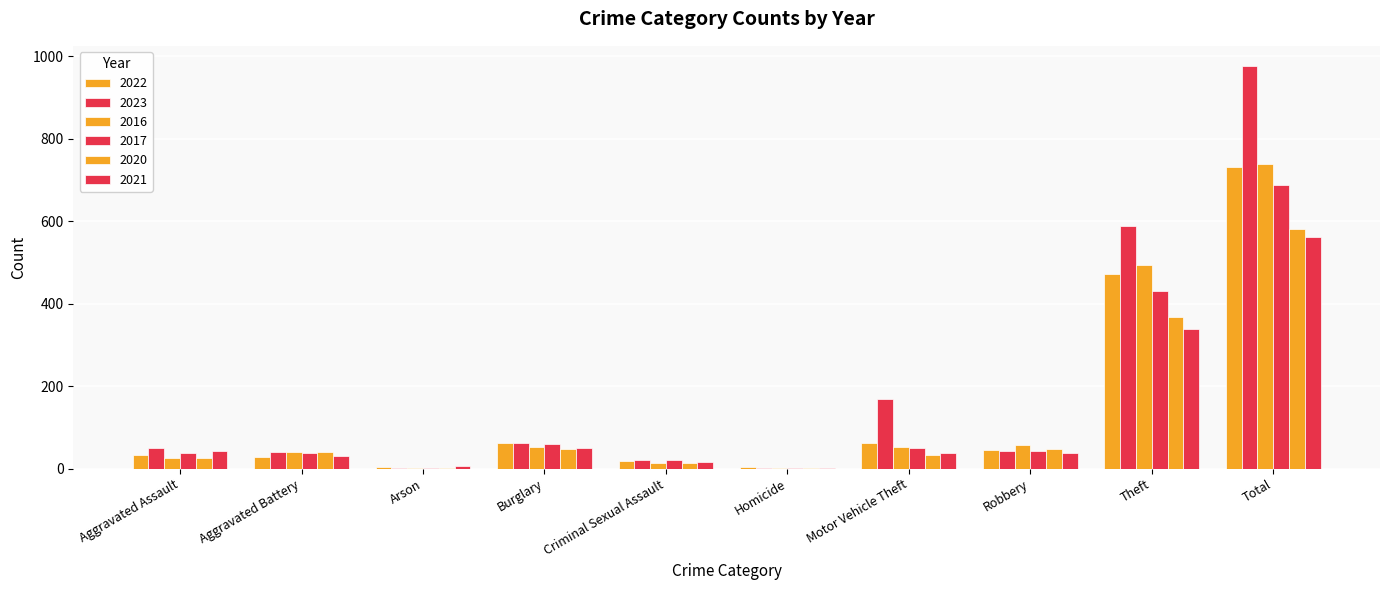

How many distinct data groups are displayed?

6